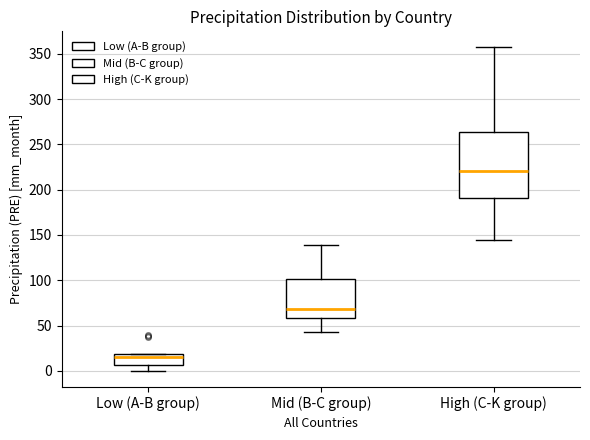

Which box's median line is the lowest?

Low (A-B group)